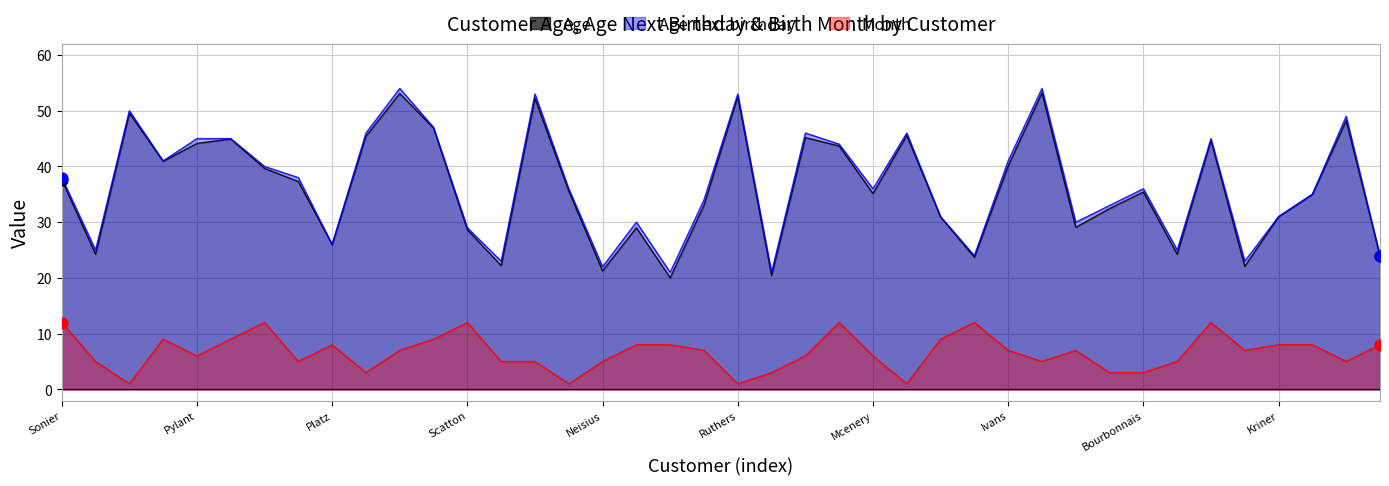

Which series has the largest total across all categories?

Age next birthday